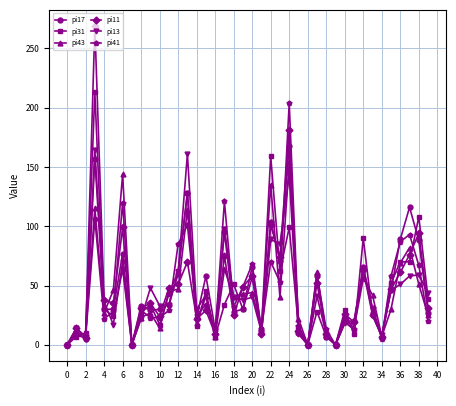

True or false: pi17 has more than 1 points higher than both neighbors.

True